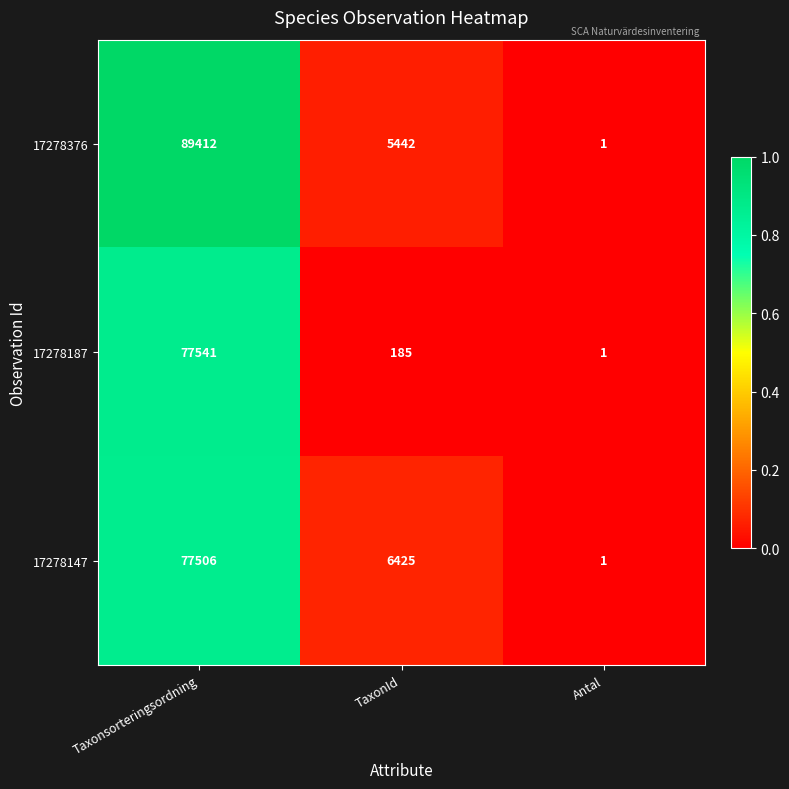

Between TaxonId and Antal, which series saw the biggest shift?

17278147